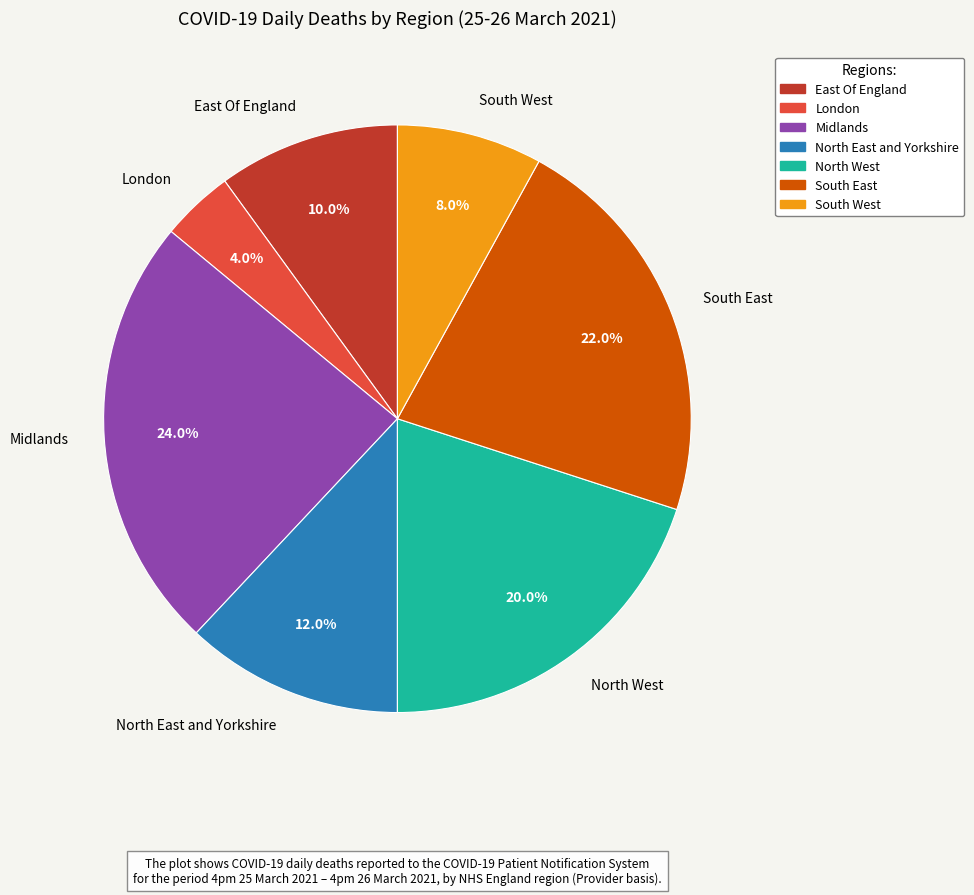

Between South East and North East and Yorkshire, which is larger?

South East